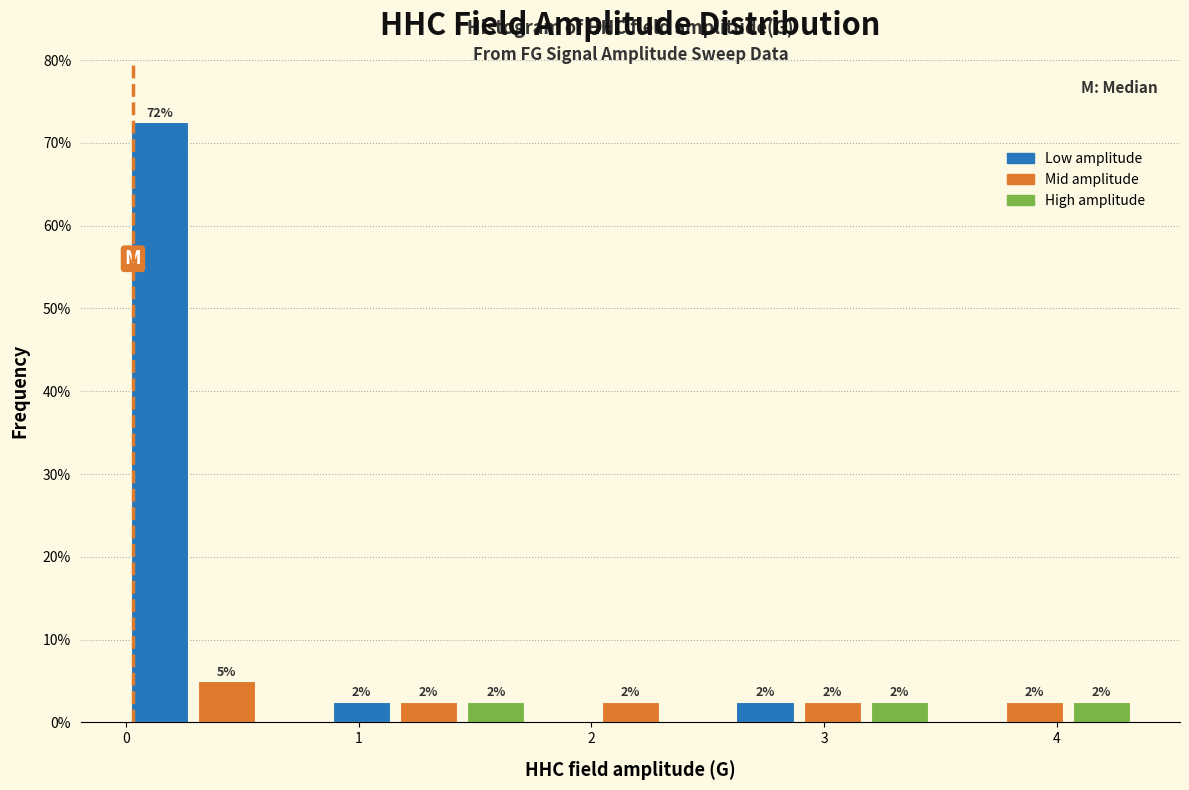

Read against the x-axis, roughly where is the centre of the tallest bar?

0.1